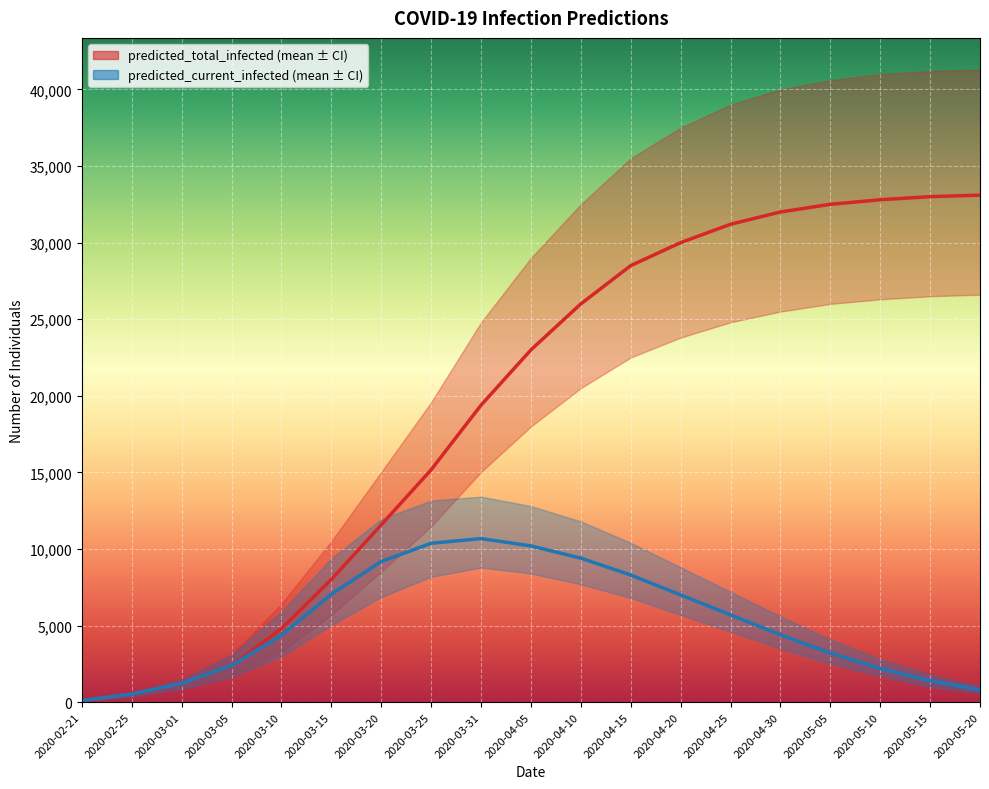

Reading right to left, what are all the values shown in this chart?

predicted_total_infected_mean: 2020-05-20=33100	2020-05-15=33000	2020-05-10=32800	2020-05-05=32500	2020-04-30=32000	2020-04-25=31200	2020-04-20=30000	2020-04-15=28500	2020-04-10=26000	2020-04-05=23000	2020-03-31=19391	2020-03-25=15174	2020-03-20=11578	2020-03-15=8014	2020-03-10=4802	2020-03-05=2397	2020-03-01=1226	2020-02-25=534	2020-02-21=107
predicted_total_infected_lower: 2020-05-20=26600	2020-05-15=26500	2020-05-10=26300	2020-05-05=26000	2020-04-30=25500	2020-04-25=24800	2020-04-20=23800	2020-04-15=22500	2020-04-10=20500	2020-04-05=18000	2020-03-31=15028	2020-03-25=11477	2020-03-20=8514	2020-03-15=5699	2020-03-10=3295	2020-03-05=1644	2020-03-01=854	2020-02-25=375	2020-02-21=75
predicted_total_infected_upper: 2020-05-20=41300	2020-05-15=41200	2020-05-10=41000	2020-05-05=40600	2020-04-30=40000	2020-04-25=39000	2020-04-20=37500	2020-04-15=35500	2020-04-10=32500	2020-04-05=29000	2020-03-31=24793	2020-03-25=19580	2020-03-20=15024	2020-03-15=10505	2020-03-10=6417	2020-03-05=3075	2020-03-01=1485	2020-02-25=625	2020-02-21=125
predicted_current_infected_mean: 2020-05-20=800	2020-05-15=1400	2020-05-10=2200	2020-05-05=3200	2020-04-30=4400	2020-04-25=5700	2020-04-20=7000	2020-04-15=8300	2020-04-10=9400	2020-04-05=10200	2020-03-31=10679	2020-03-25=10373	2020-03-20=9181	2020-03-15=7053	2020-03-10=4375	2020-03-05=2397	2020-03-01=1226	2020-02-25=534	2020-02-21=107
predicted_current_infected_lower: 2020-05-20=600	2020-05-15=1000	2020-05-10=1700	2020-05-05=2500	2020-04-30=3500	2020-04-25=4600	2020-04-20=5700	2020-04-15=6800	2020-04-10=7700	2020-04-05=8400	2020-03-31=8791	2020-03-25=8182	2020-03-20=6869	2020-03-15=5024	2020-03-10=2995	2020-03-05=1644	2020-03-01=854	2020-02-25=375	2020-02-21=75
predicted_current_infected_upper: 2020-05-20=1000	2020-05-15=1800	2020-05-10=2800	2020-05-05=4100	2020-04-30=5600	2020-04-25=7200	2020-04-20=8800	2020-04-15=10400	2020-04-10=11800	2020-04-05=12800	2020-03-31=13417	2020-03-25=13164	2020-03-20=11949	2020-03-15=9380	2020-03-10=5917	2020-03-05=3075	2020-03-01=1485	2020-02-25=625	2020-02-21=125